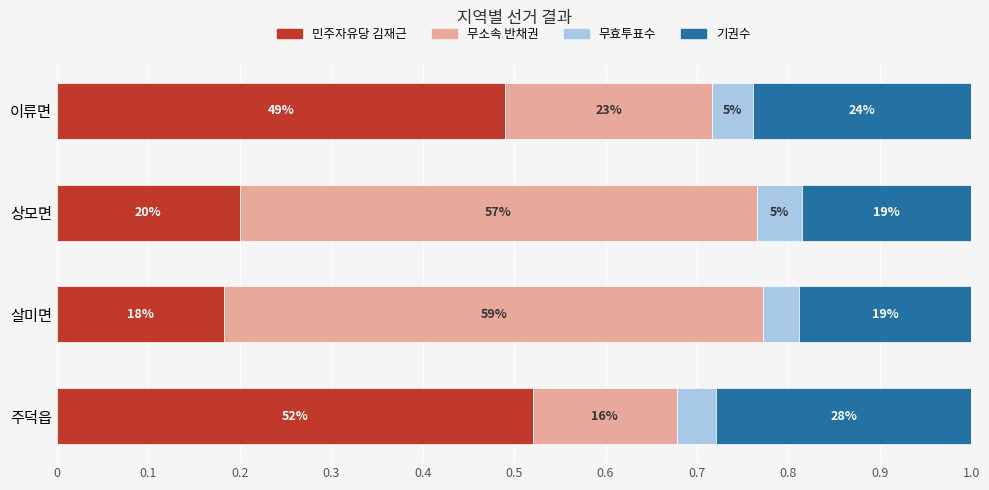

What are all the series names shown in the legend?

민주자유당 김재근, 무소속 반채권, 무효투표수, 기권수